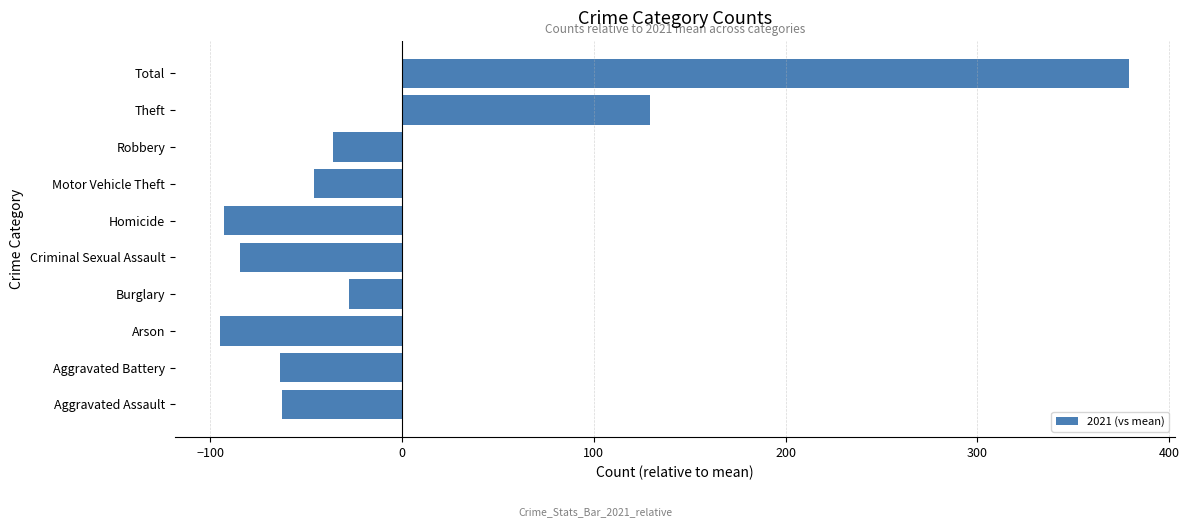

What is the sum of the values at Aggravated Battery and Aggravated Assault?

-126.6